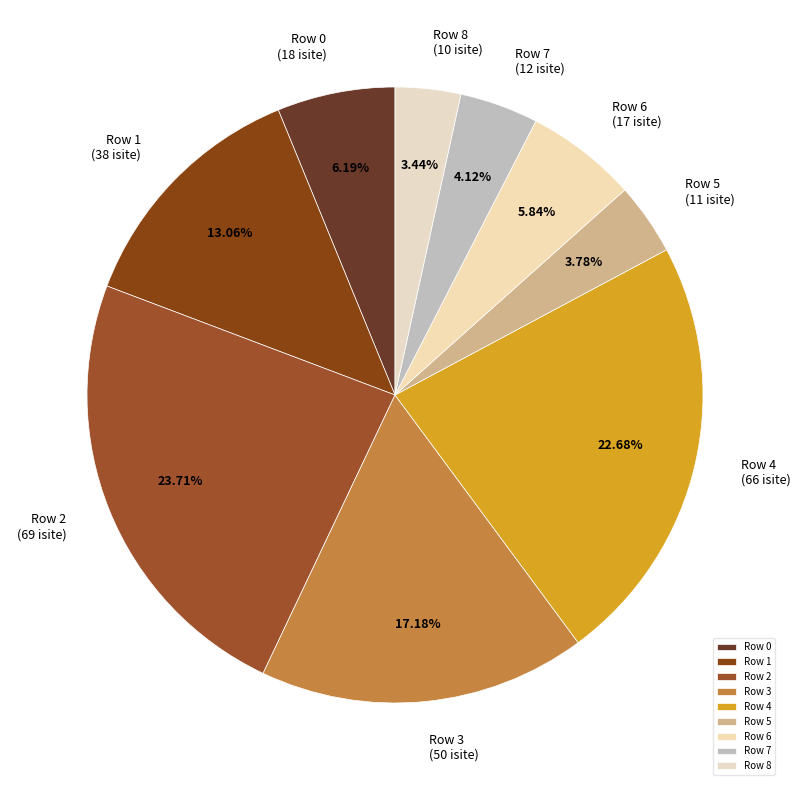

What percentage is the Row 0 slice, to the nearest percent?

6%